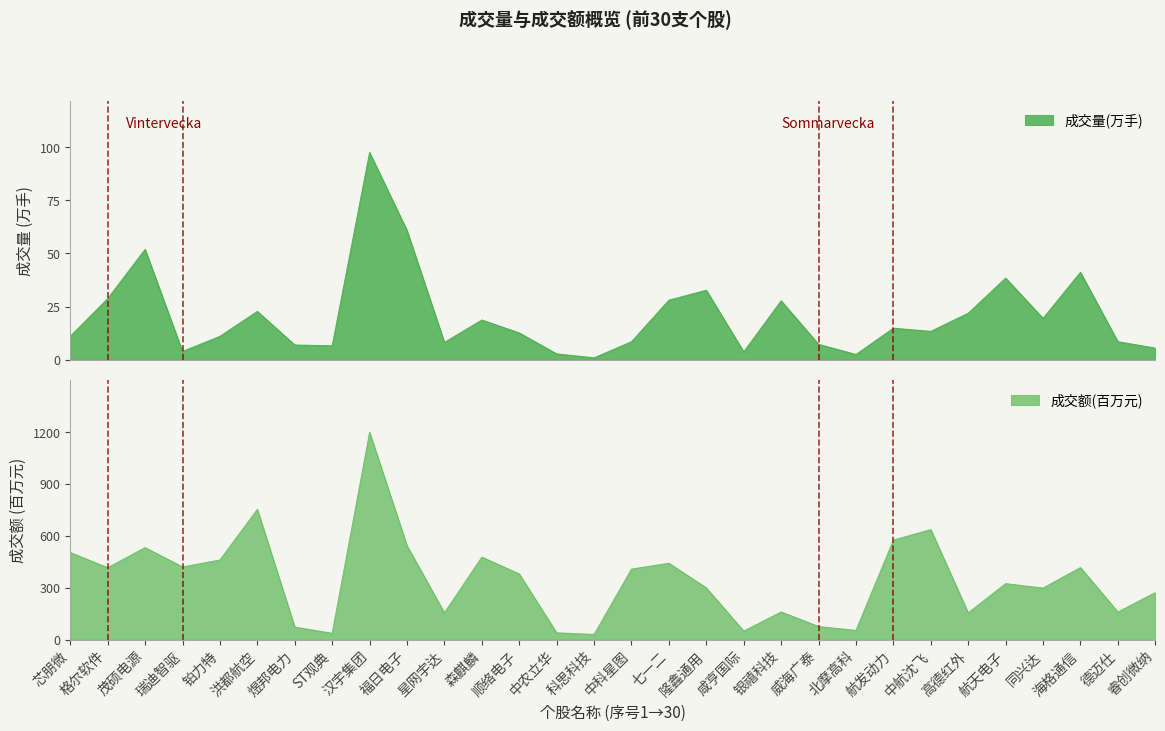

How many data points in 成交量(万手) are above 13?

15